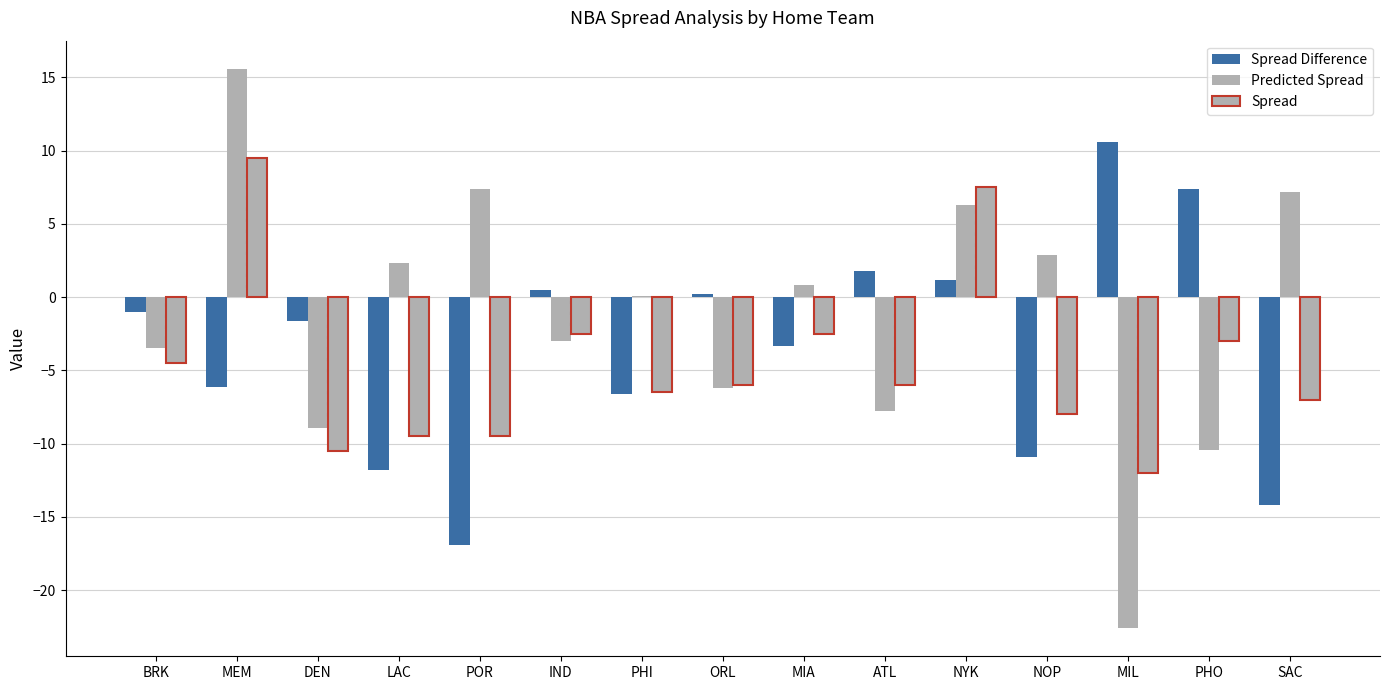

At which label is Spread closest to -1?

IND